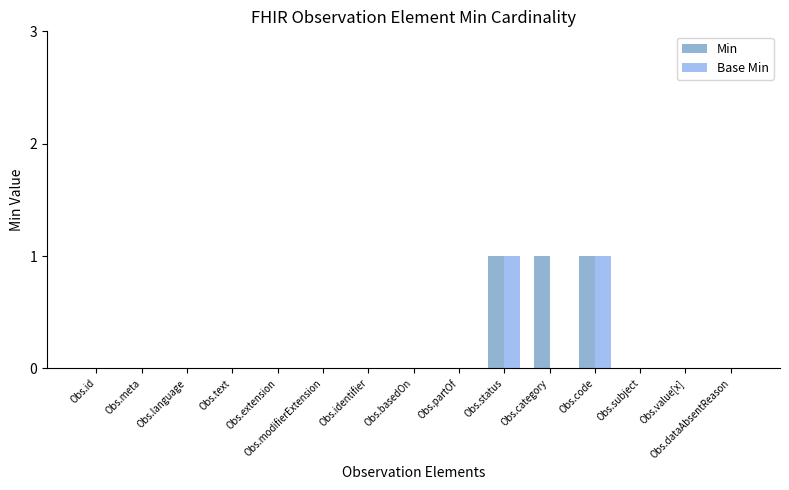

The Base Min series shows 0 at Obs.modifierExtension. True or false?

True